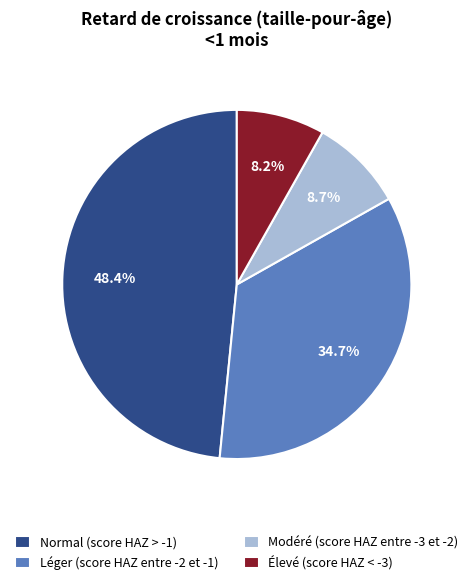

Which slice is the smallest?

Élevé (score HAZ < -3)